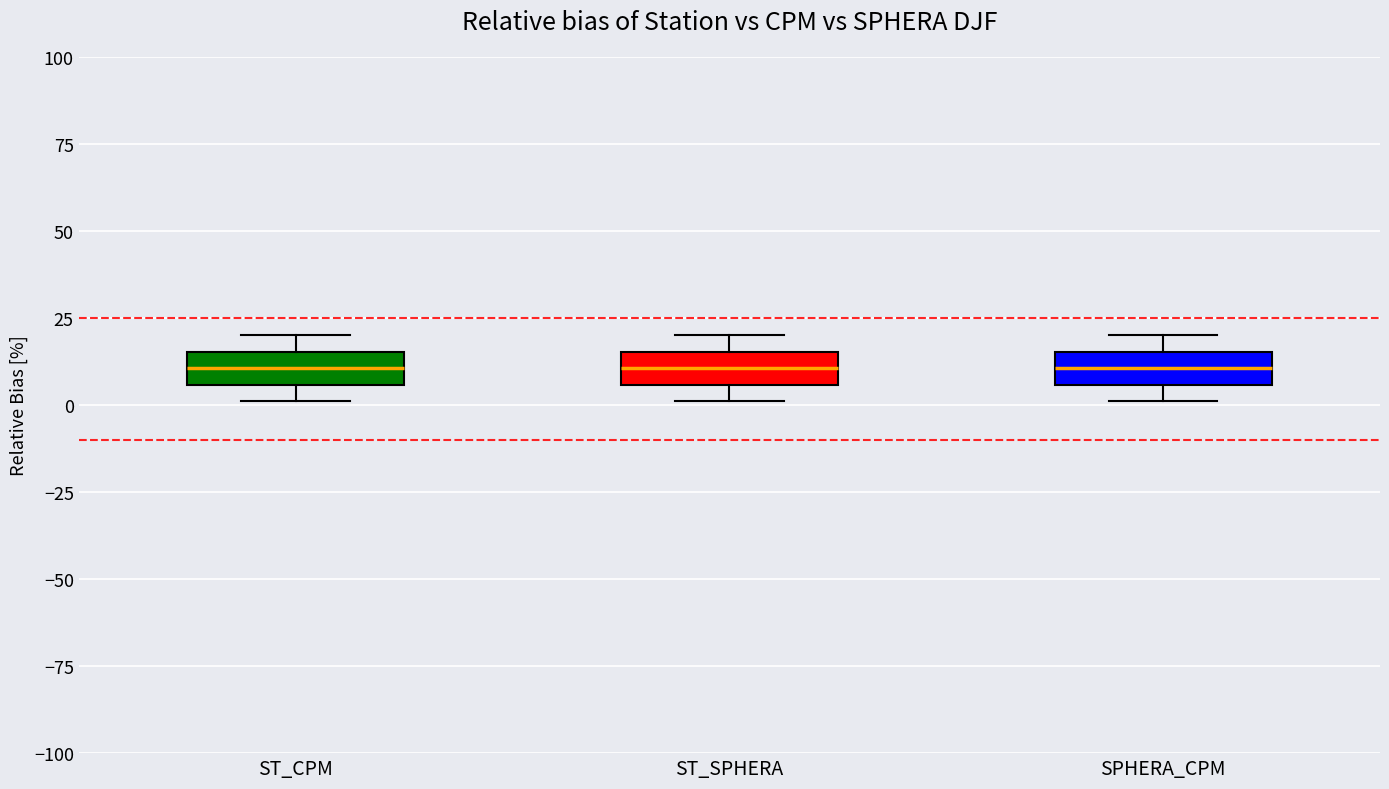

Reading left to right, transcribe this box plot: for each box, give where its median line is, the range the box spans, and where its two whiskers end, as read against the y-axis. The values are not printed on the chart, so give them approximately, as read against the axis.

ST_CPM: median 10, box 5 to 15, whiskers 0 to 20
ST_SPHERA: median 10, box 5 to 15, whiskers 0 to 20
SPHERA_CPM: median 10, box 5 to 15, whiskers 0 to 20